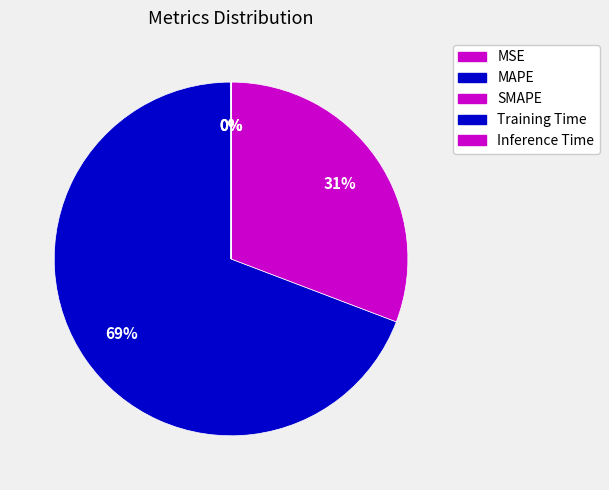

Which category has the smallest portion of the pie?

Training Time